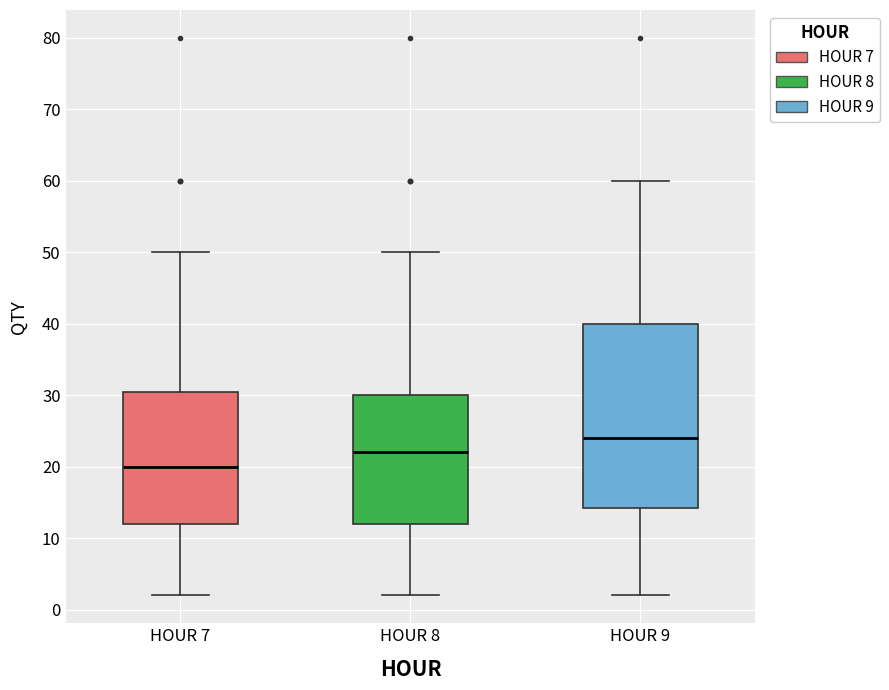

Which box's median line is the highest?

HOUR 9